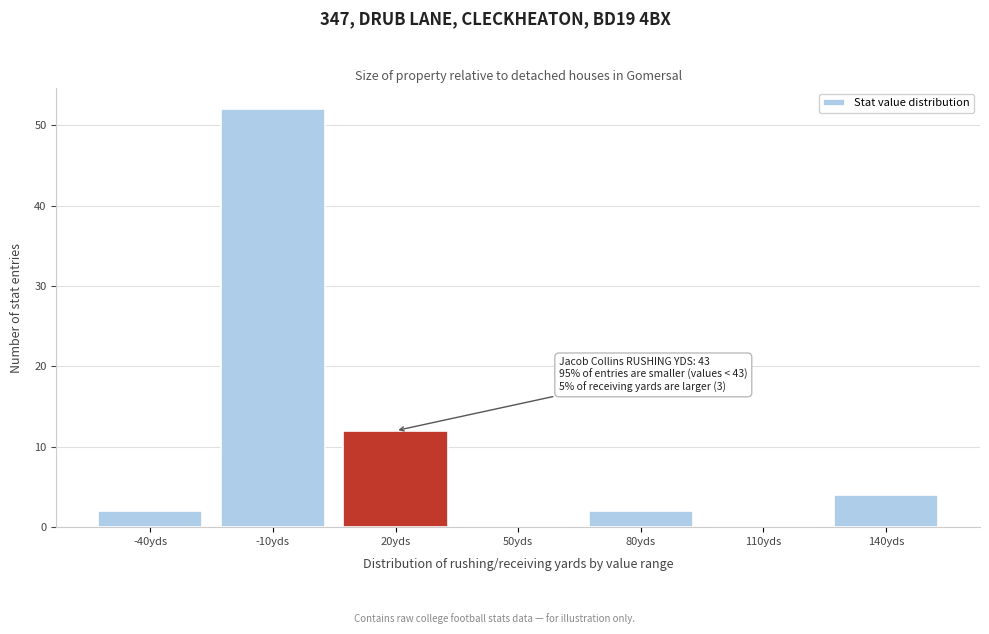

Reading left to right, transcribe all the data shown in this chart.

-40yds=2	-10yds=52	20yds=12	50yds=0	80yds=2	110yds=0	140yds=4